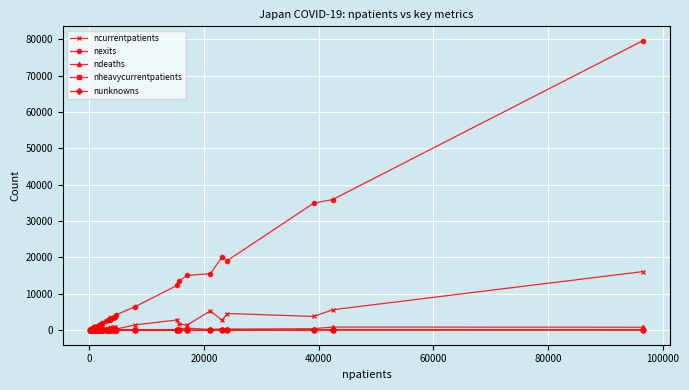

True or false: nunknowns has more than 0 interior local peaks.

True